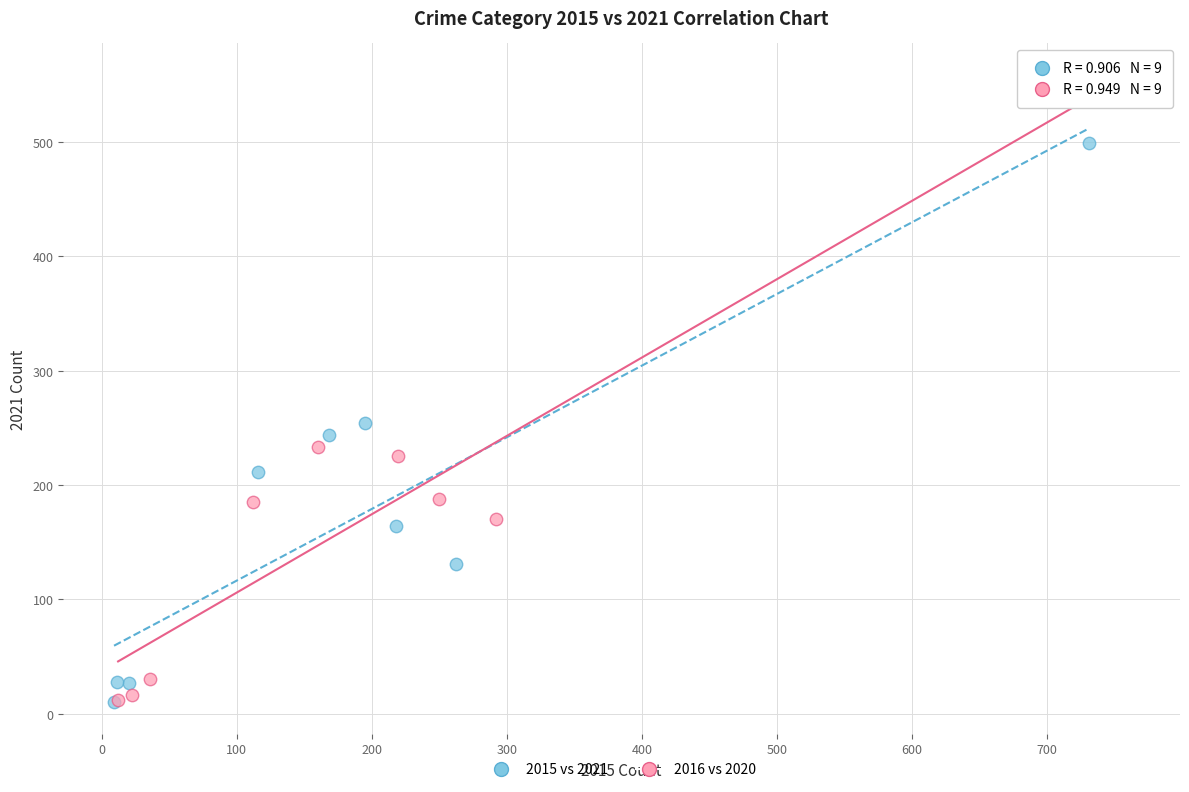

Which series reaches the maximum Y coordinate?

2016 vs 2020